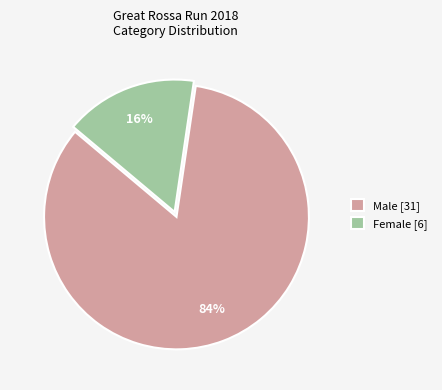

To the nearest percent, what percentage of the pie is Female?

16%